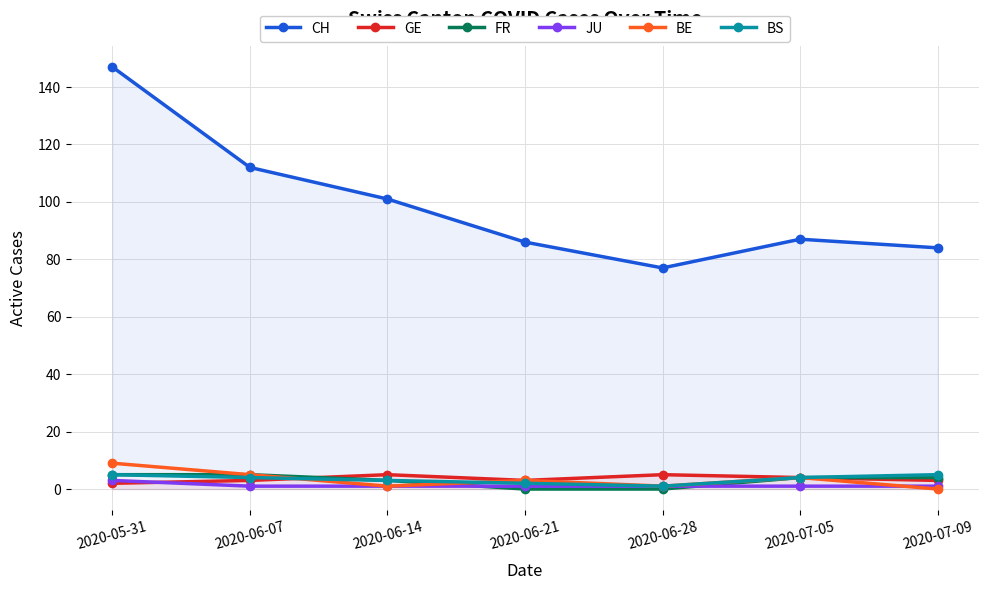

List the series in order of their peak value, highest first.

CH, BE, GE, FR, BS, JU